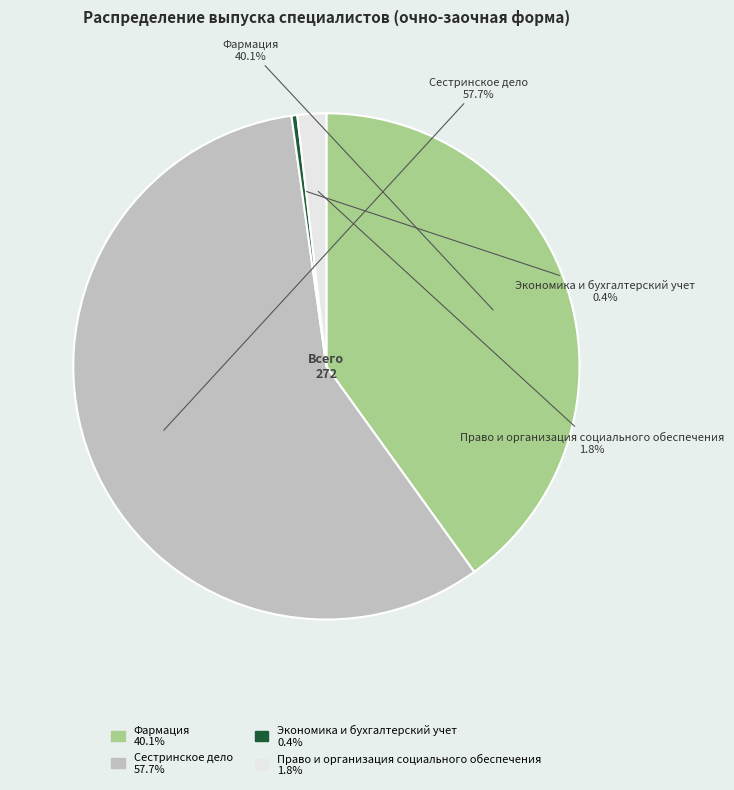

Which has a higher value, Фармация or Право и организация социального обеспечения?

Фармация